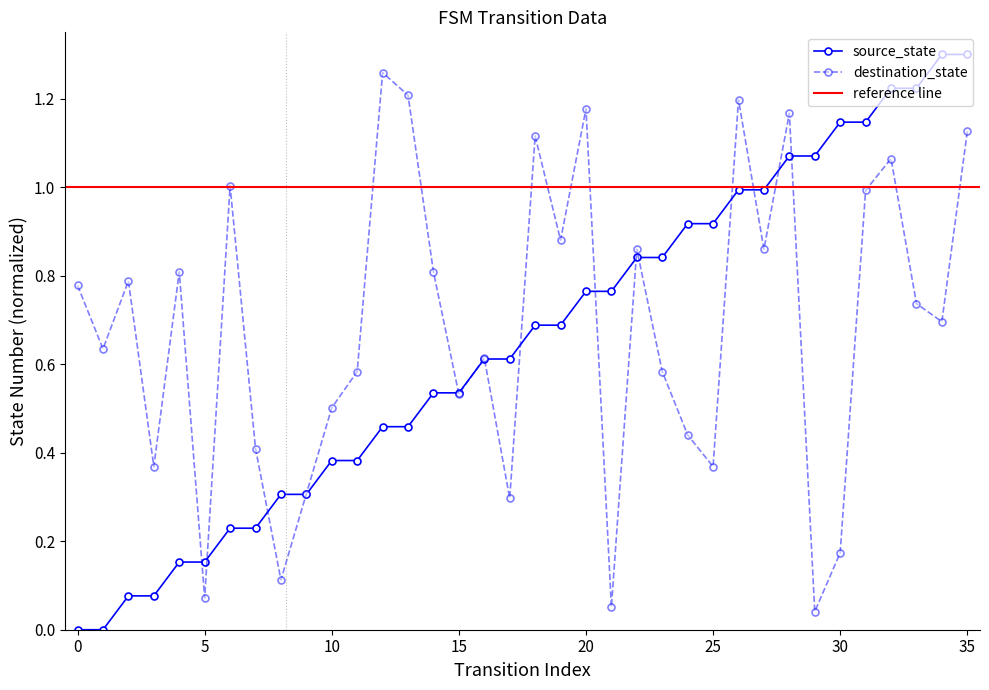

True or false: destination_state and source_state cross at least once.

True